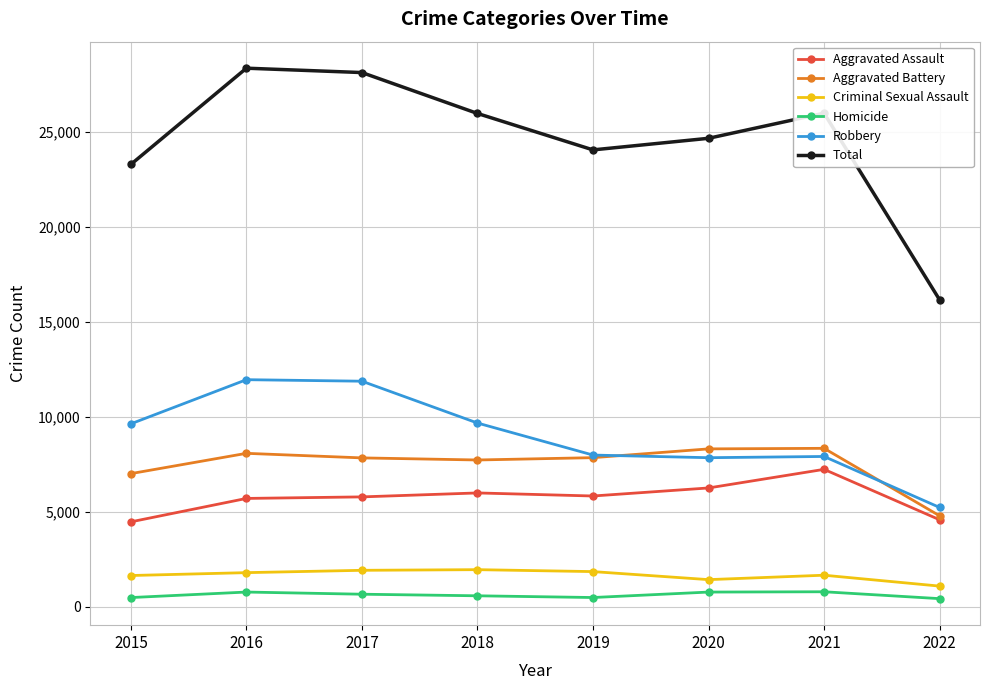

What is the value of the Aggravated Assault point at the 2nd from the left?

5712